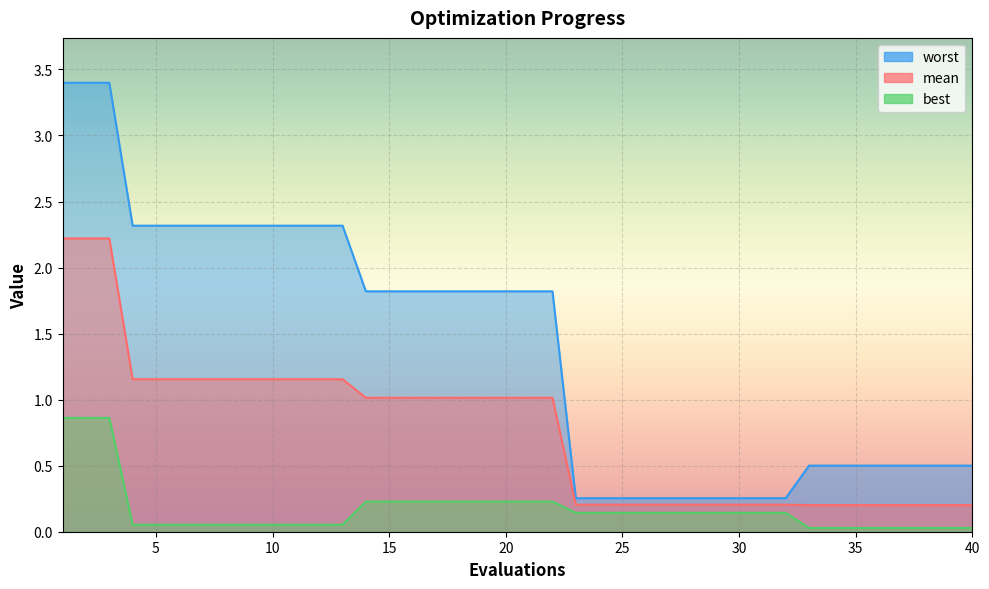

Rank the series at 36 from highest to lowest value.

worst, mean, best